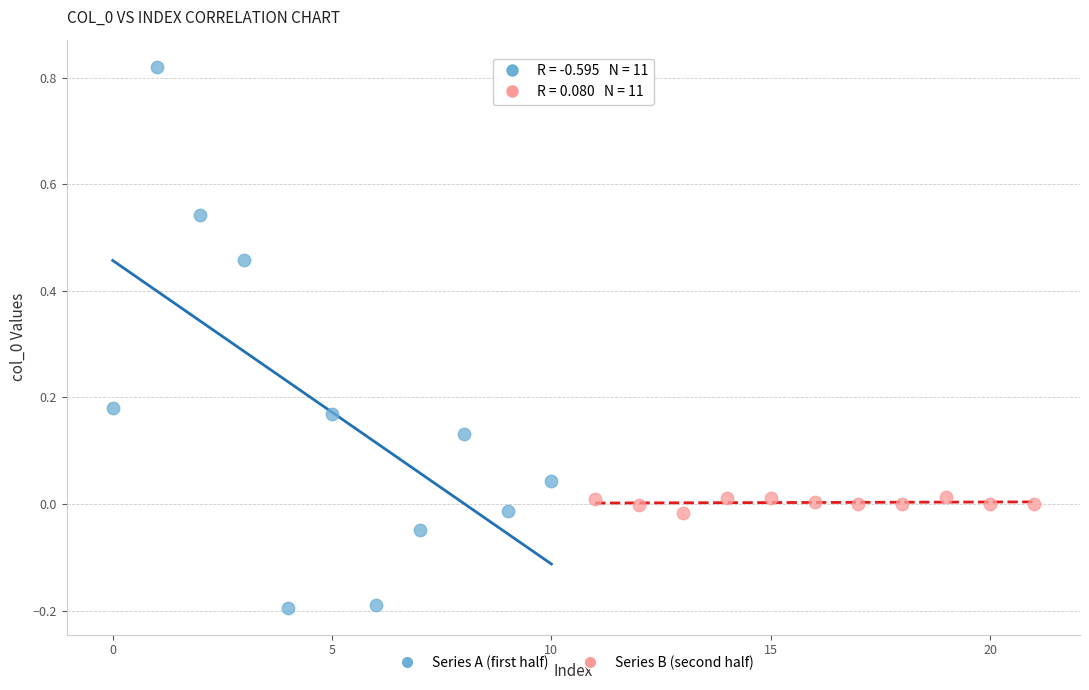

Which series reaches the minimum Y coordinate?

Series A (first half)